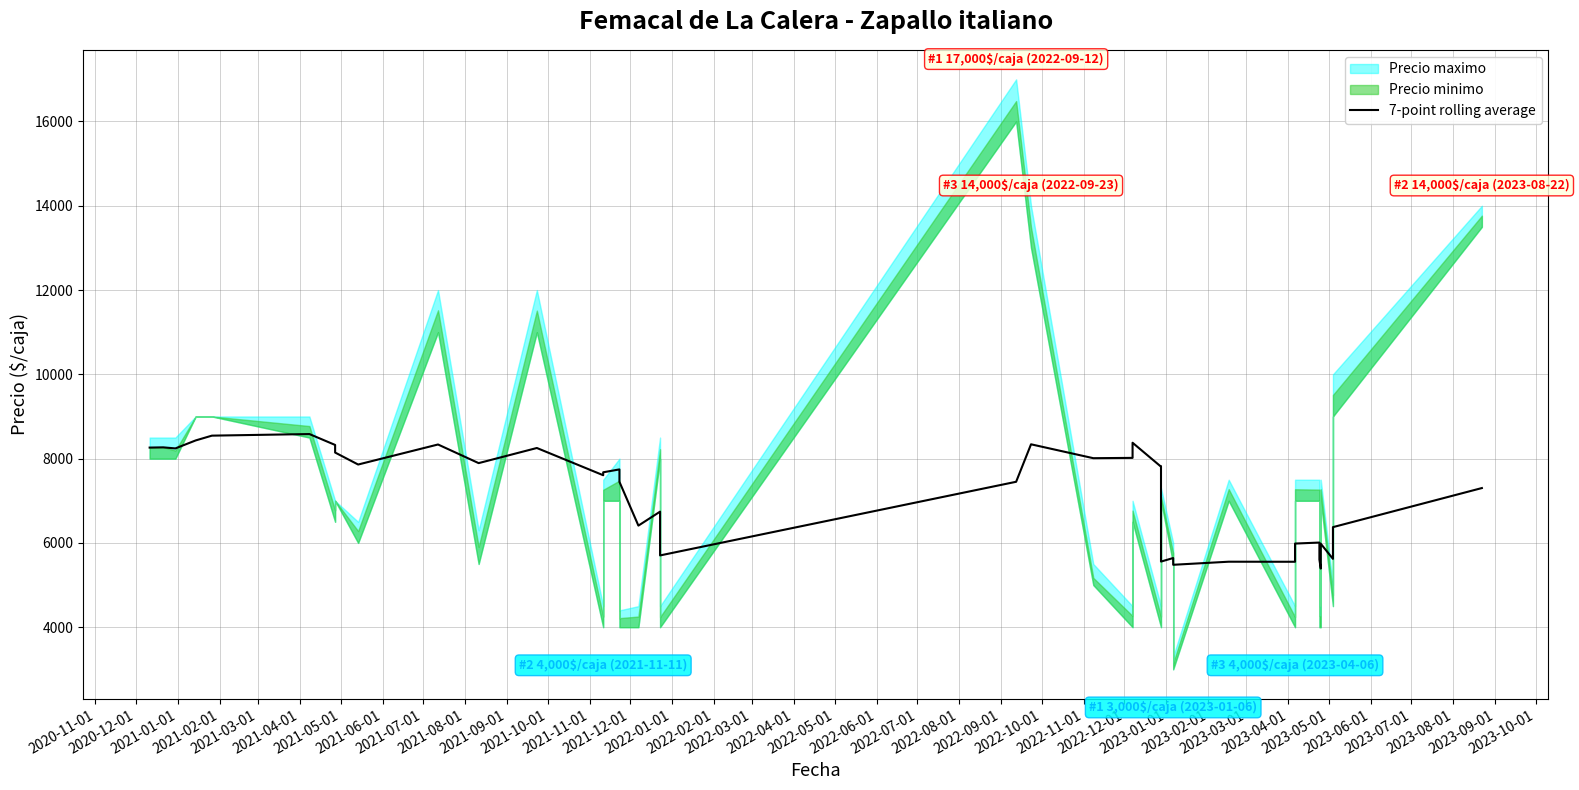

Is this an area chart (filled region under the line)?

No